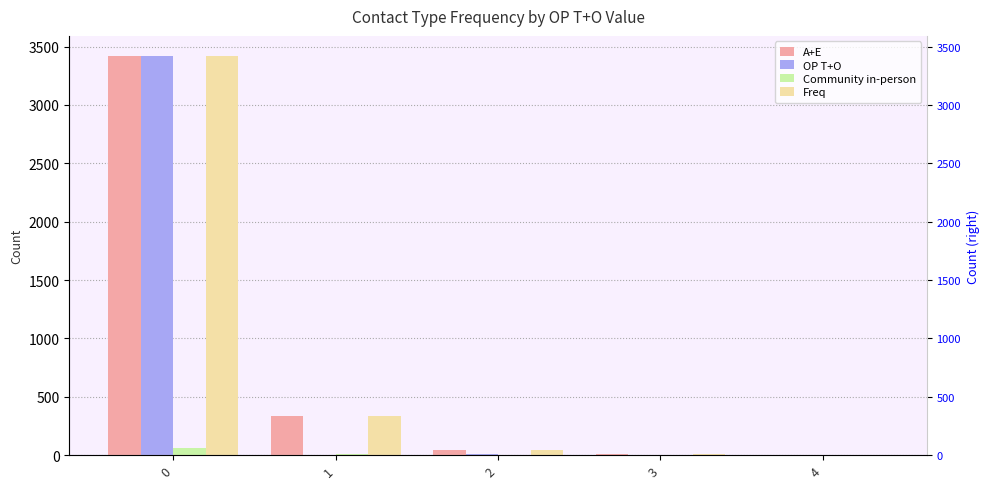

What is the maximum value shown in the chart?

3420